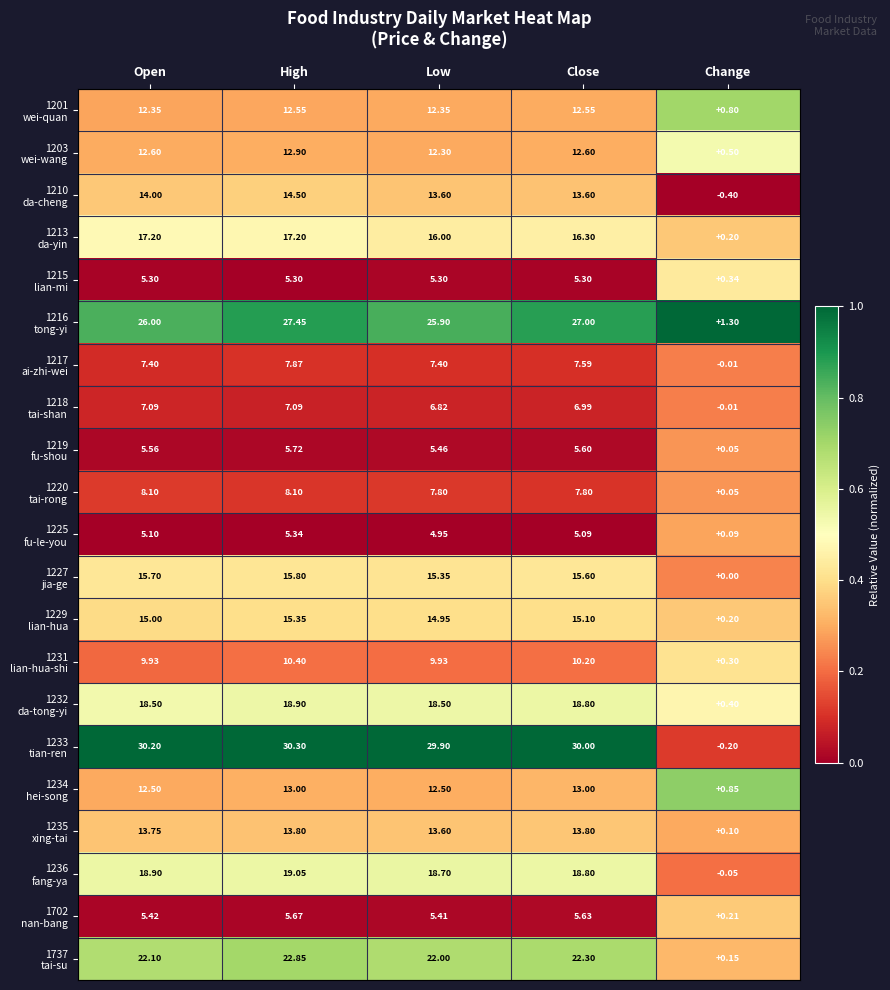

At which category is the sum across all series the highest?

High